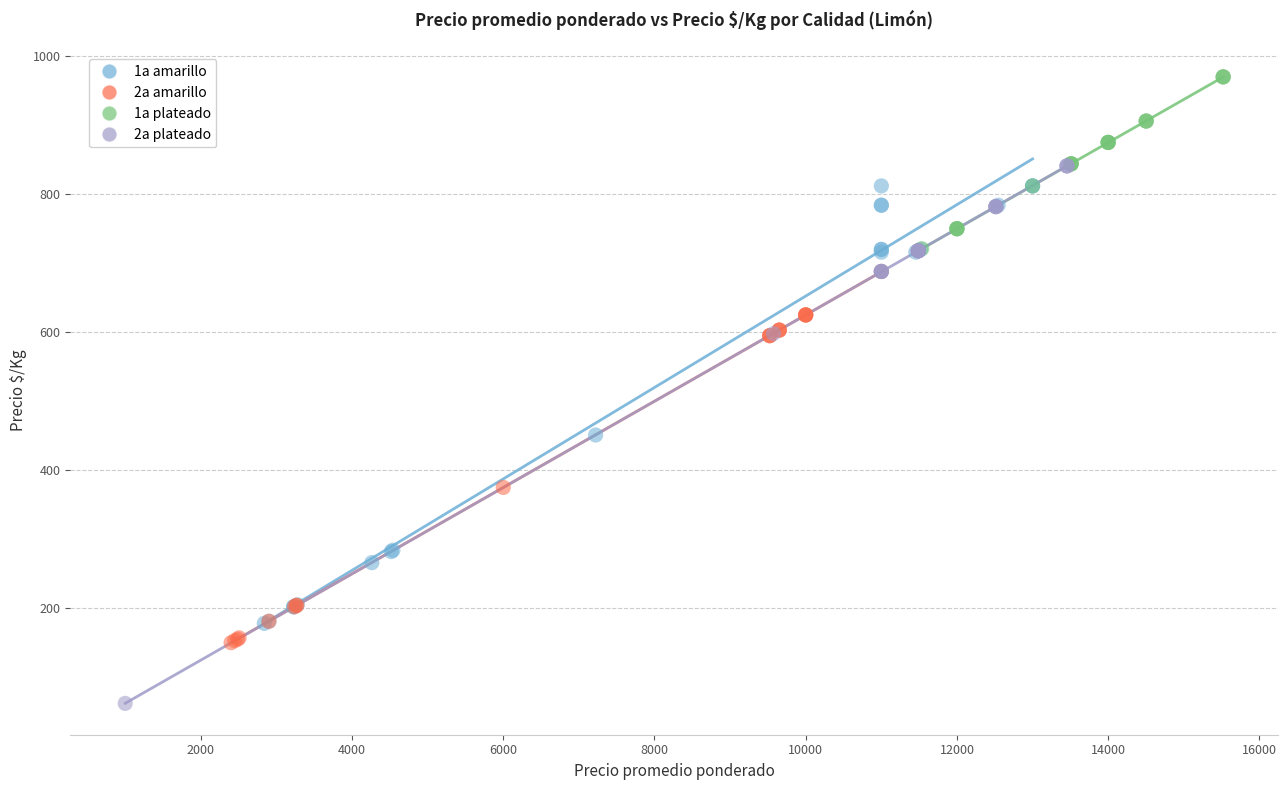

Which series has the widest spread of Y values?

2a plateado